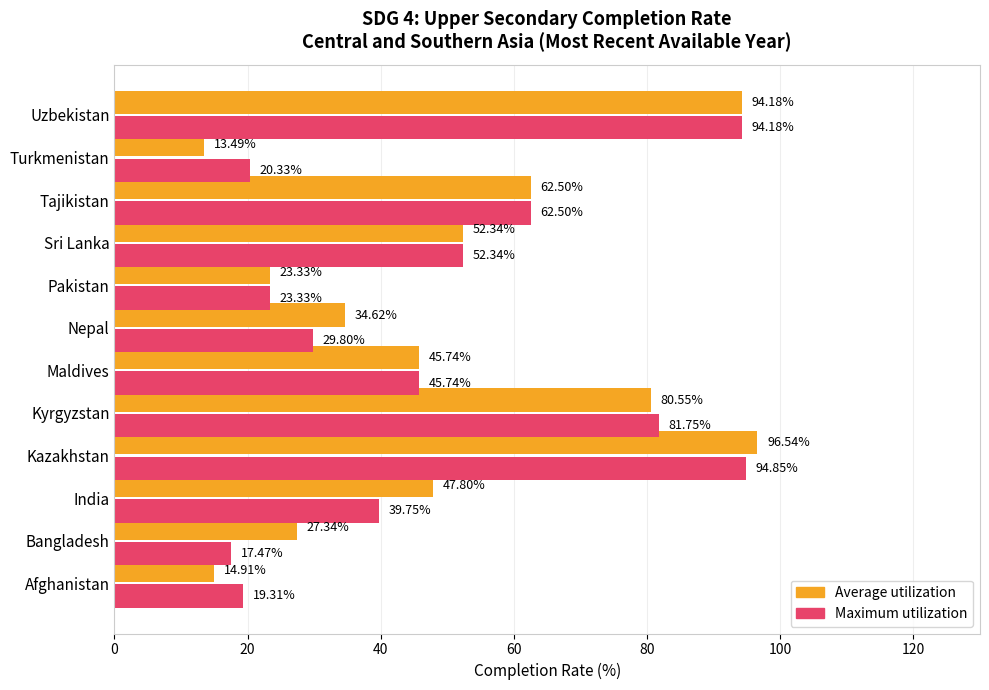

Which series has the widest spread of values?

Average utilization